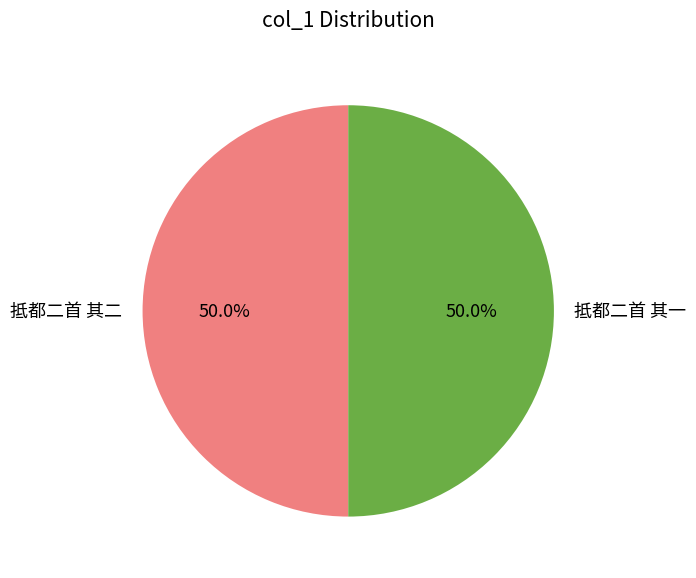

Count the number of slices in the pie.

2